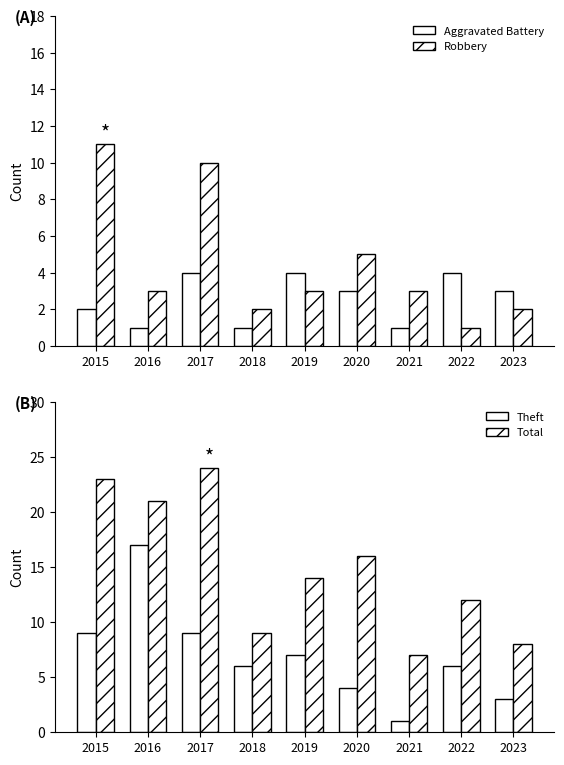

At which label does Theft reach its minimum?

2021